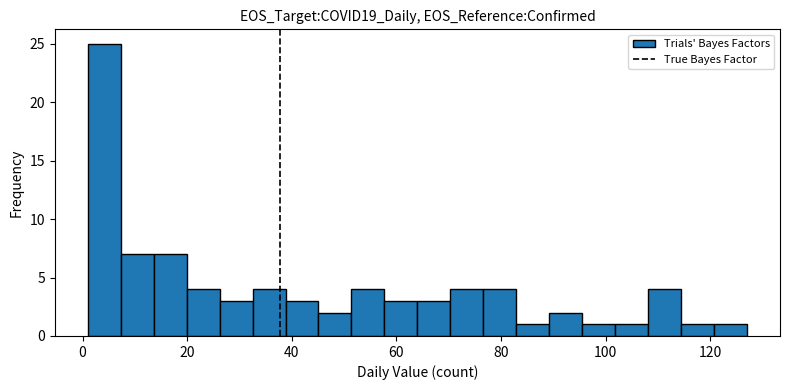

Read against the x-axis, roughly where is the centre of the tallest bar?

4